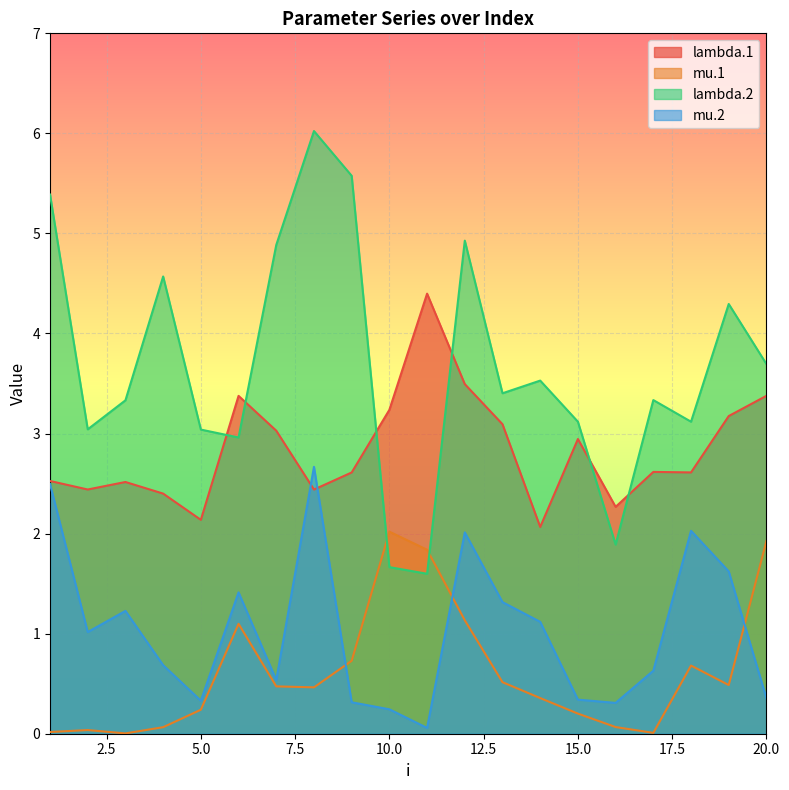

List the labels in order of mu.1 value, largest first.

10, 20, 11, 12, 6, 9, 18, 13, 19, 7, 8, 14, 5, 15, 16, 4, 2, 1, 17, 3